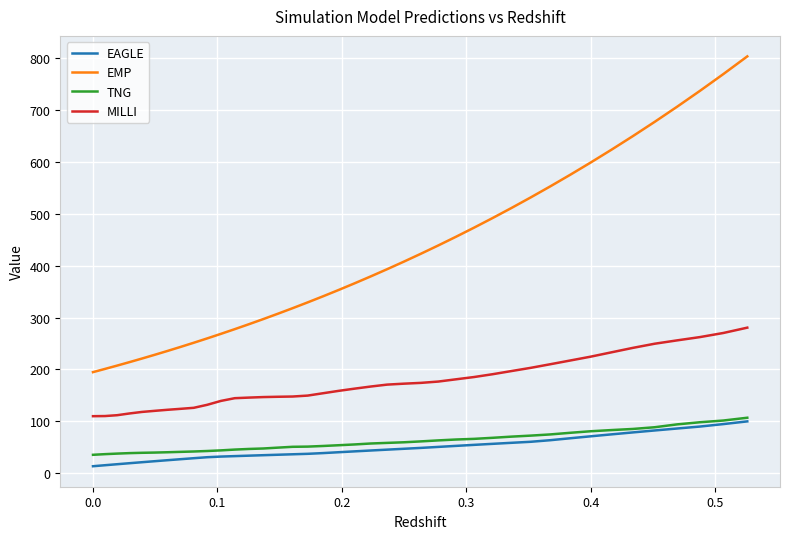

Which series has the largest range (max minus min)?

EMP